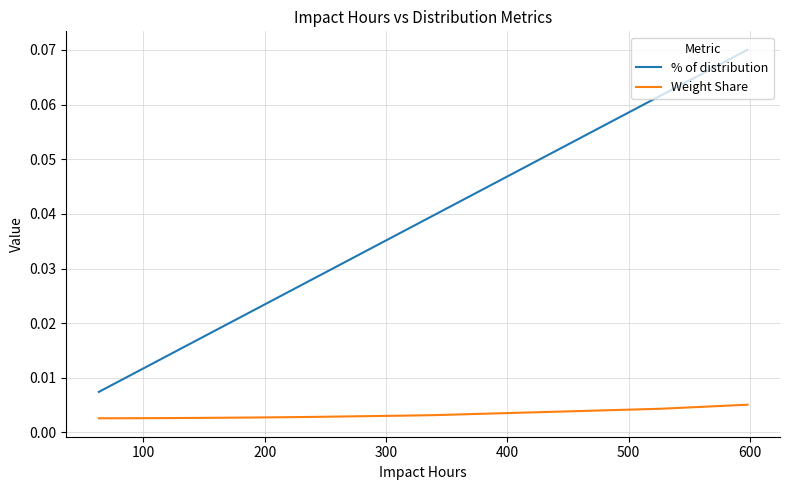

List the series in order of their peak value, lowest first.

Weight Share, % of distribution